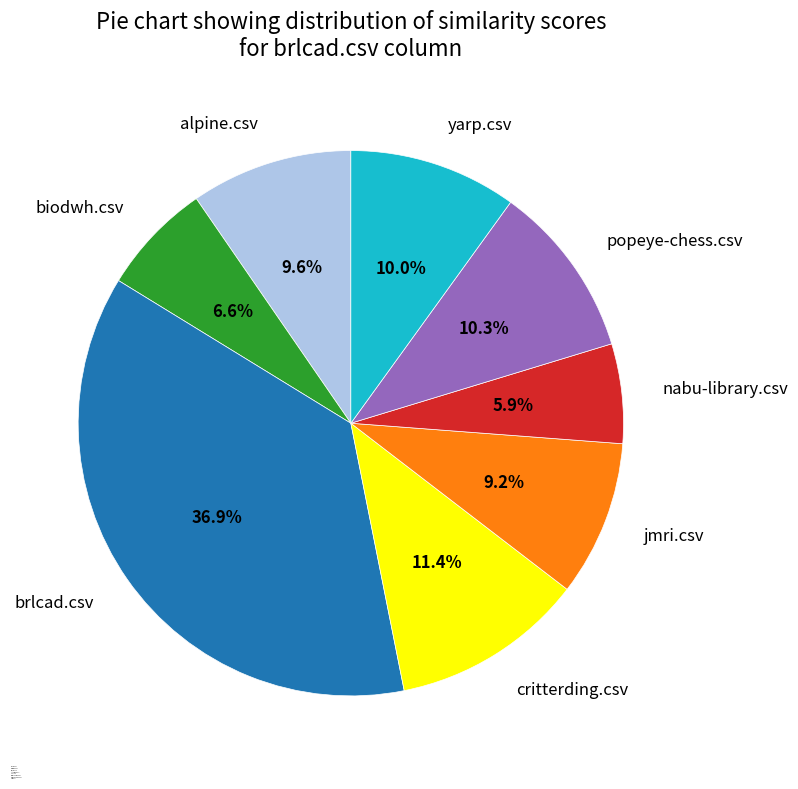

Do jmri.csv and yarp.csv together represent more than half of the pie?

No